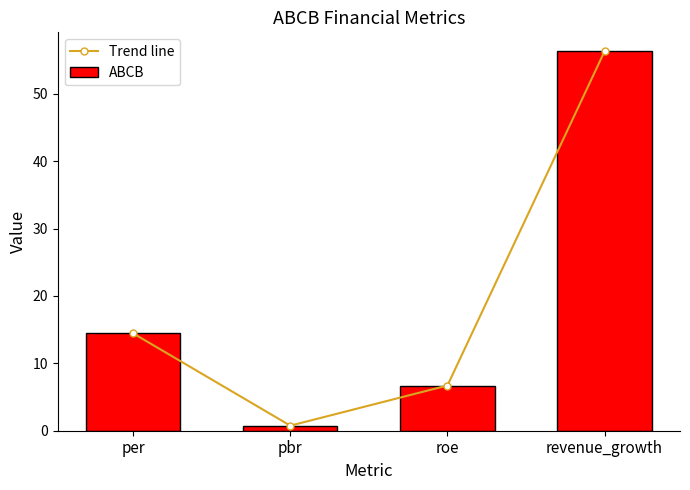

Reading left to right, list all the values displayed in this chart.

Trend line: 14.4	0.8	6.7	56.3
ABCB: 14.4	0.8	6.7	56.3